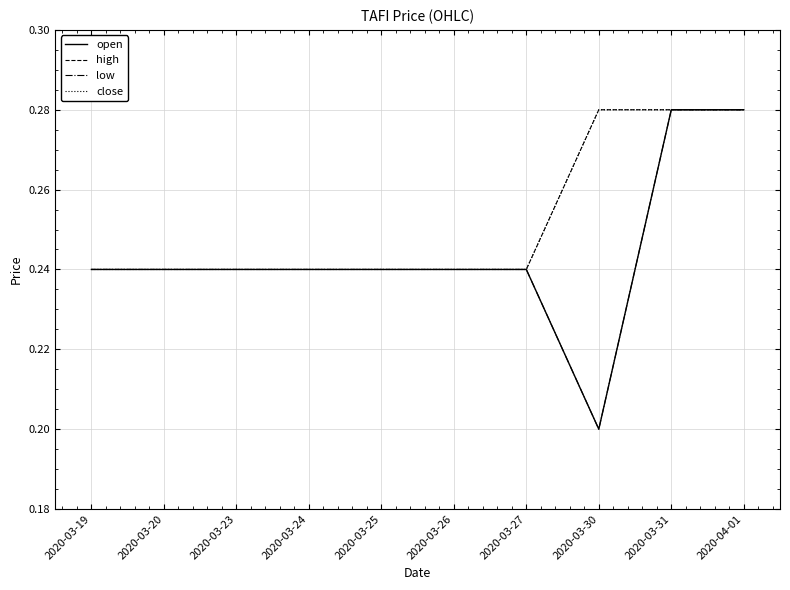

The high series shows 0.1 at 2020-03-25. True or false?

False